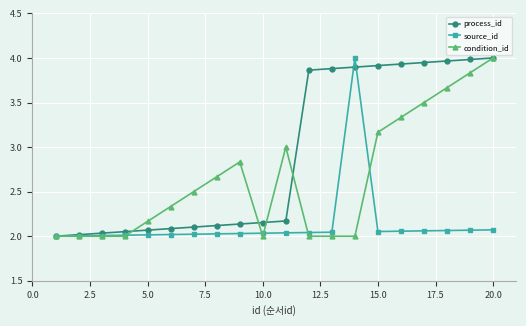

Count the number of categories in the chart.

20